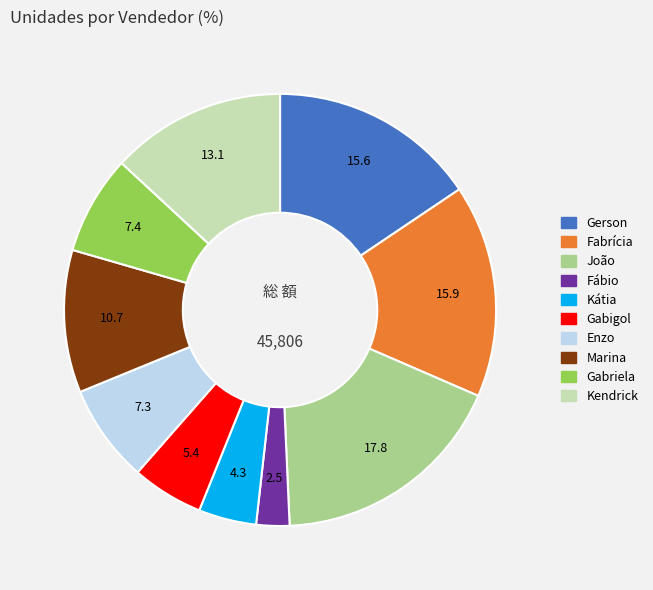

How many segments does this pie chart have?

10